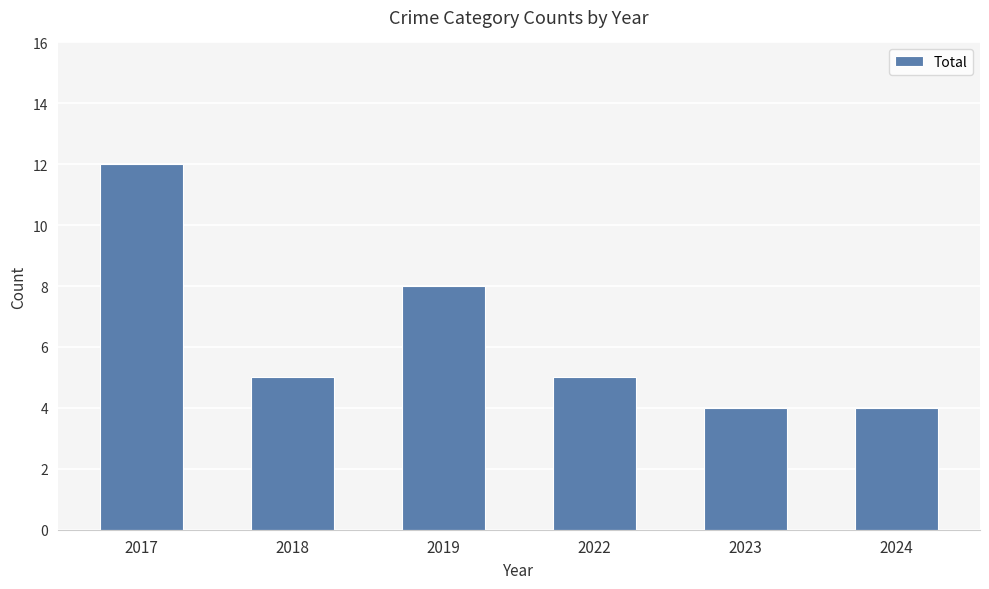

Read the value at 2024.

4